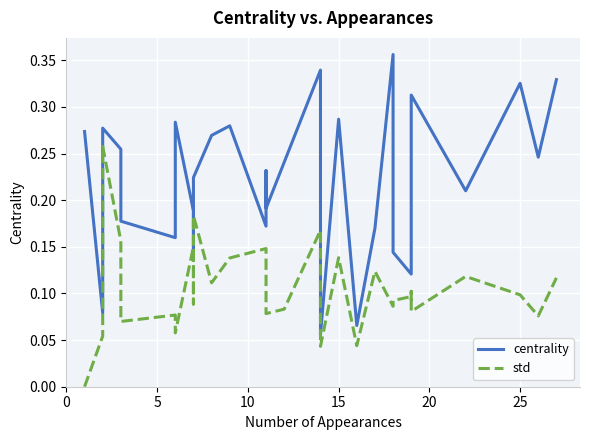

Rank the series by their maximum value, from lowest to highest.

std, centrality